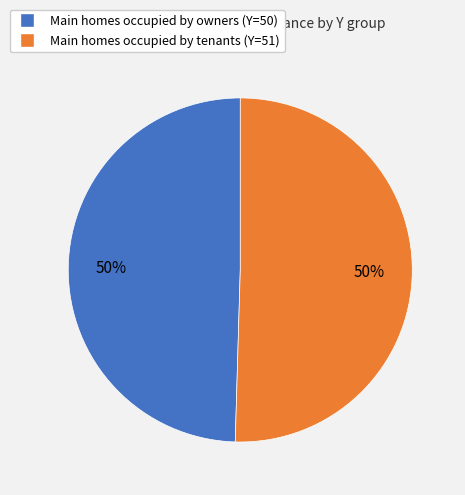

To the nearest percent, what is the average slice percentage?

50%